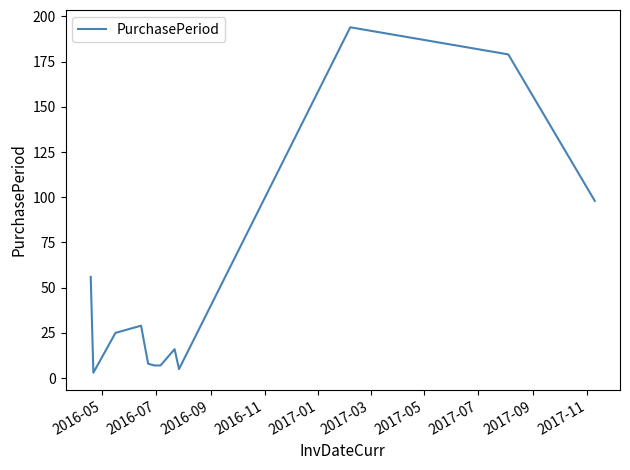

Count the number of data series in this chart.

1